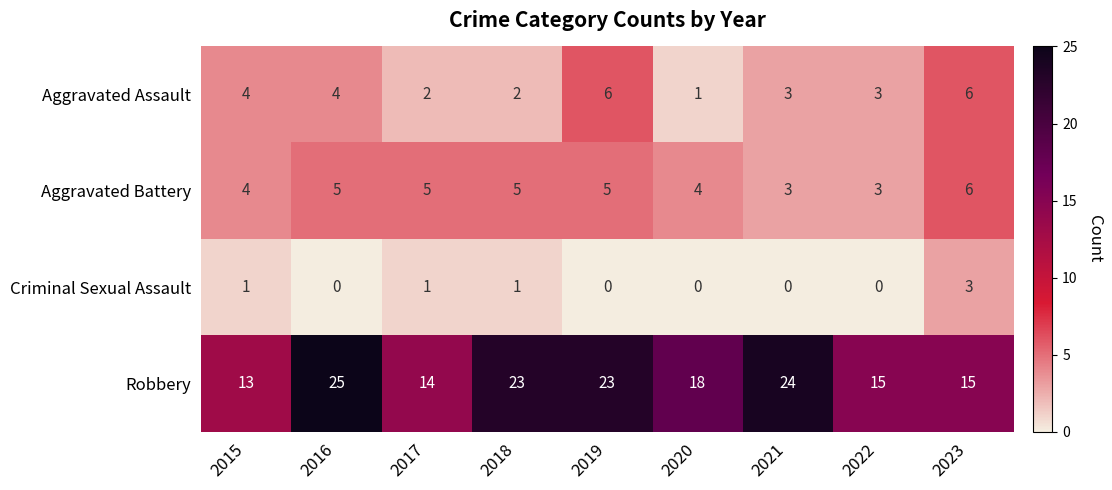

What is the difference between the Aggravated Assault values at 2020 and 2023?

5